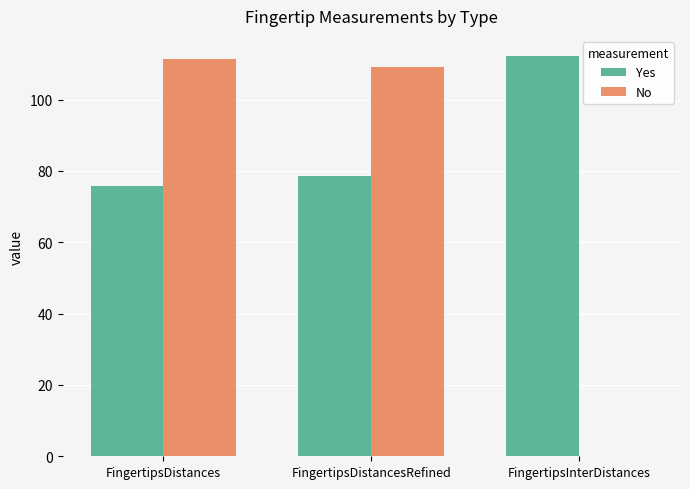

Reading left to right, what are all the values shown in this chart?

Yes: FingertipsDistances=75.8	FingertipsDistancesRefined=78.6	FingertipsInterDistances=112.3
No: FingertipsDistances=111.5	FingertipsDistancesRefined=109.3	FingertipsInterDistances=0.0